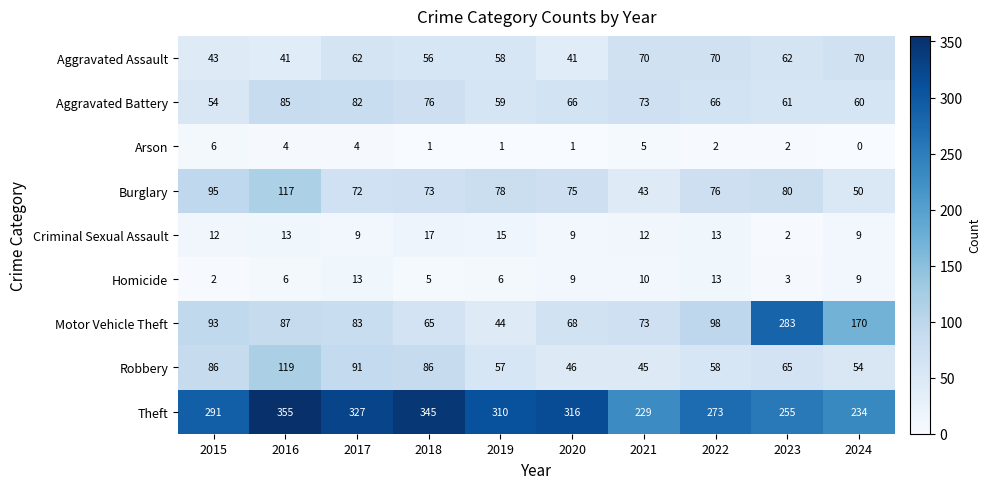

What is the greatest value displayed?

355